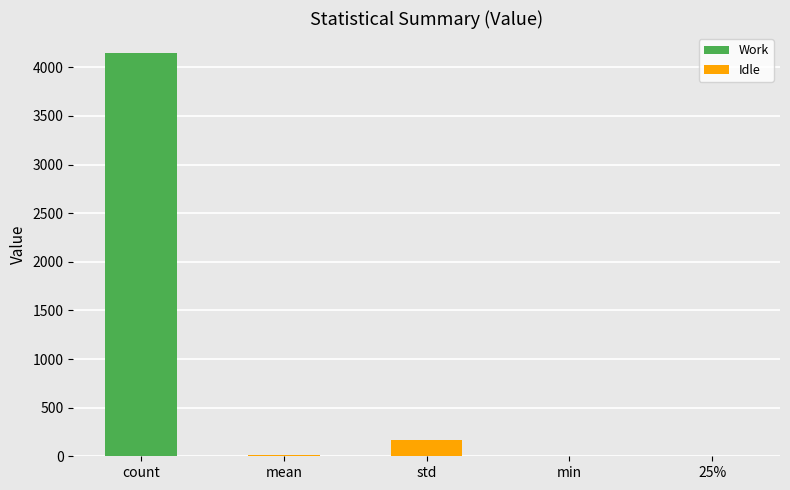

Is it true that Work equals 4143.0 at count?

True